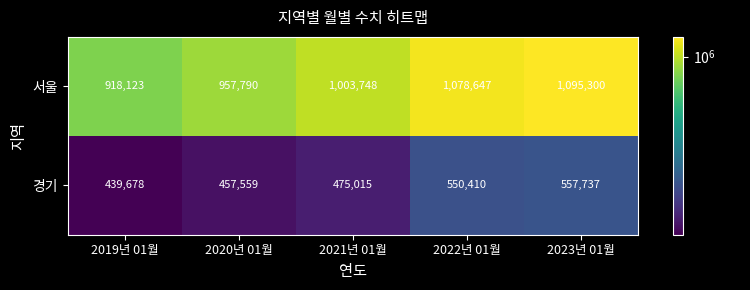

Reading right to left, list all the values displayed in this chart.

서울: 2023년 01월=1095300	2022년 01월=1078647	2021년 01월=1003748	2020년 01월=957790	2019년 01월=918123
경기: 2023년 01월=557737	2022년 01월=550410	2021년 01월=475015	2020년 01월=457559	2019년 01월=439678